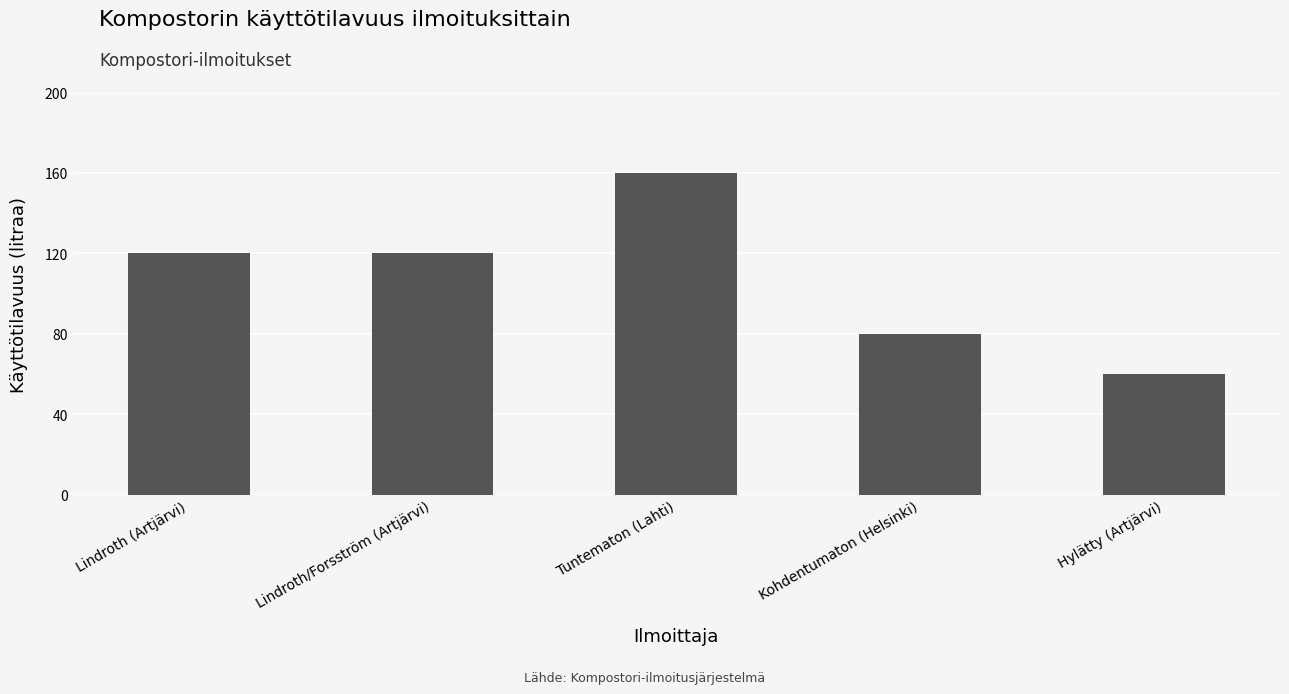

Reading left to right, list all the values displayed in this chart.

120	120	160	80	60